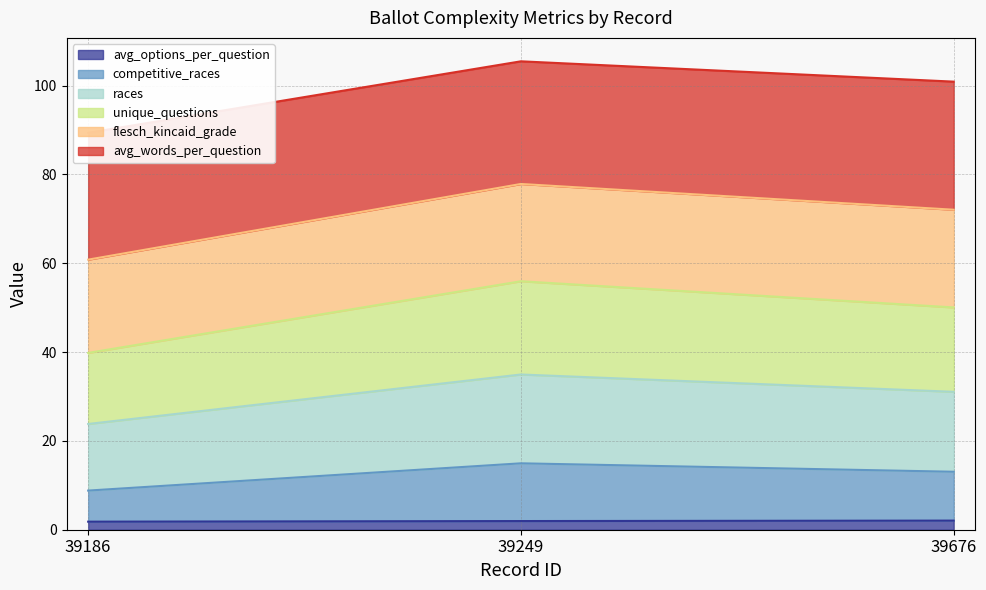

True or false: avg_options_per_question has a value of 2.0 at 39249.

True